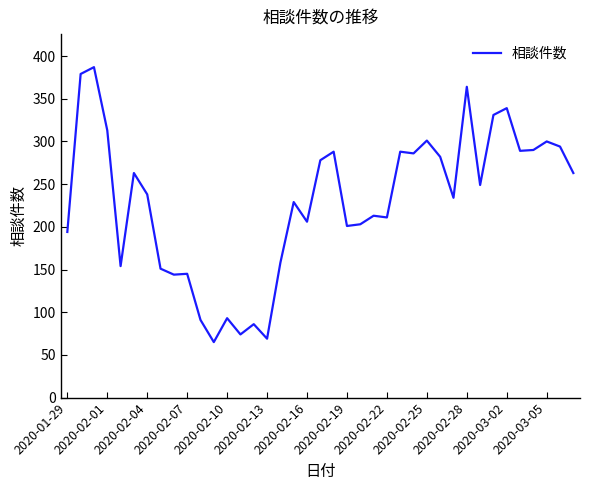

What is the difference between the maximum and minimum values?

322